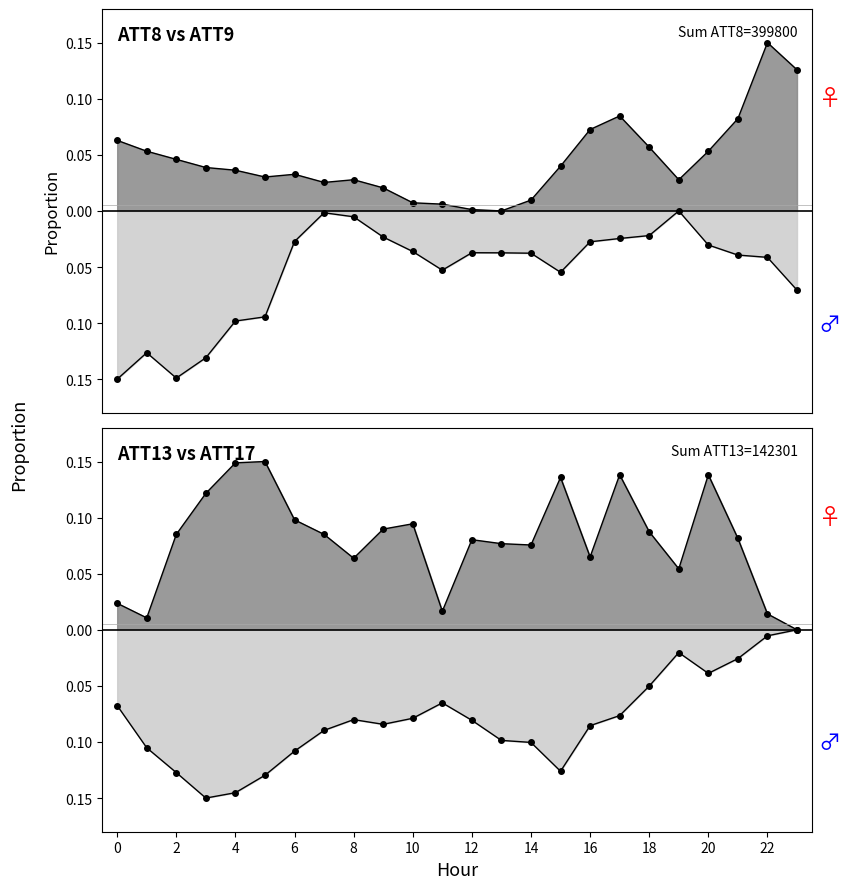

What are all the series names shown in the legend?

ATT8, ATT9, ATT13, ATT17